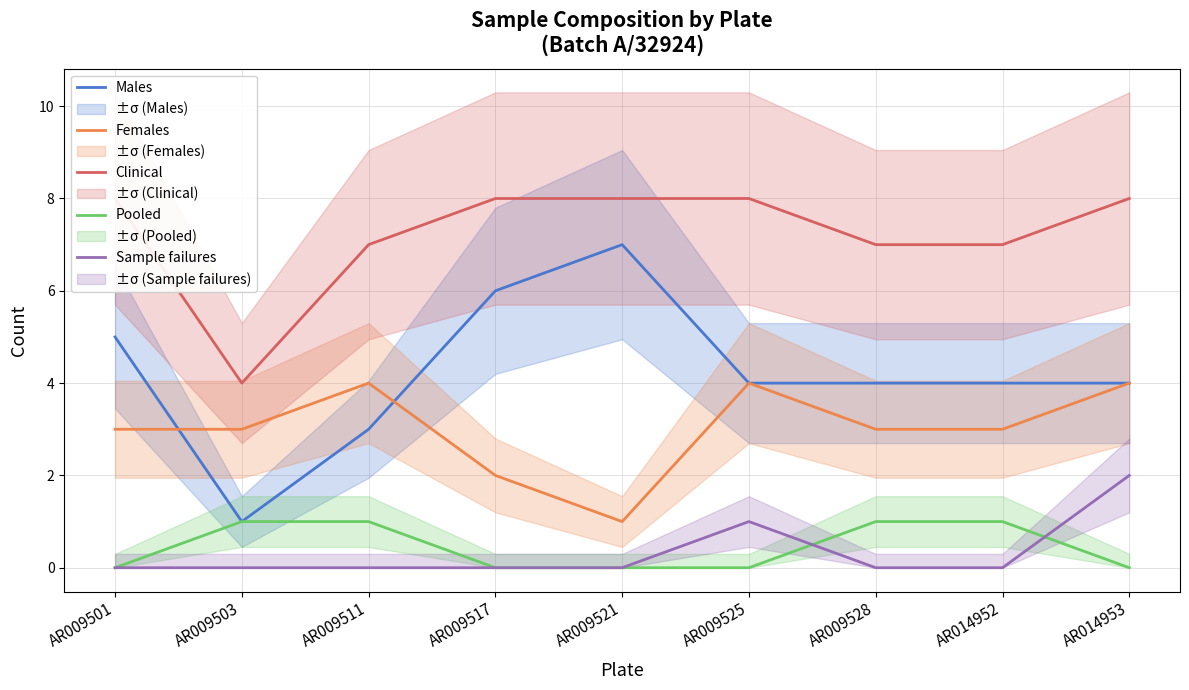

True or false: Pooled has more than 0 points higher than both neighbors.

False